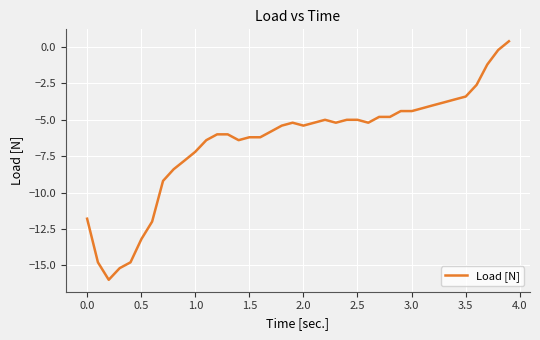

Is this an area chart (filled region under the line)?

No